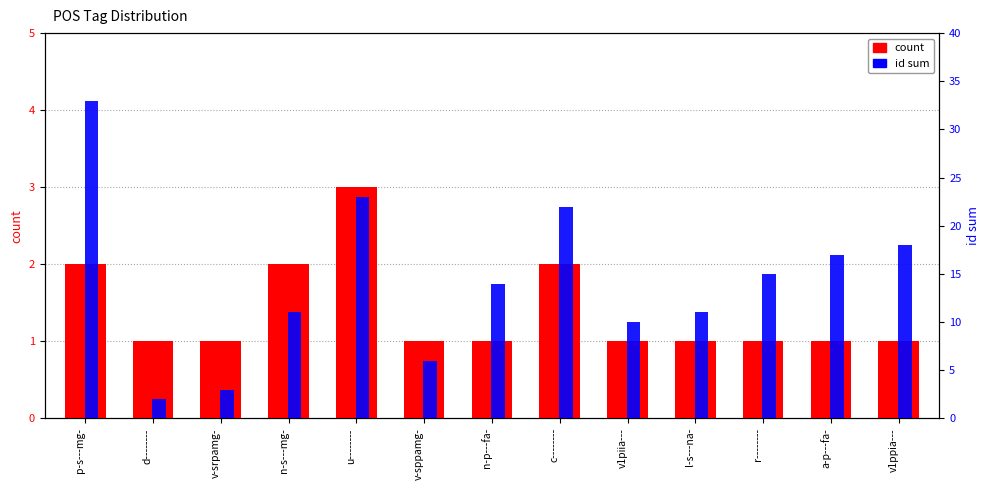

At which label does id sum first exceed 14?

p-s---mg-